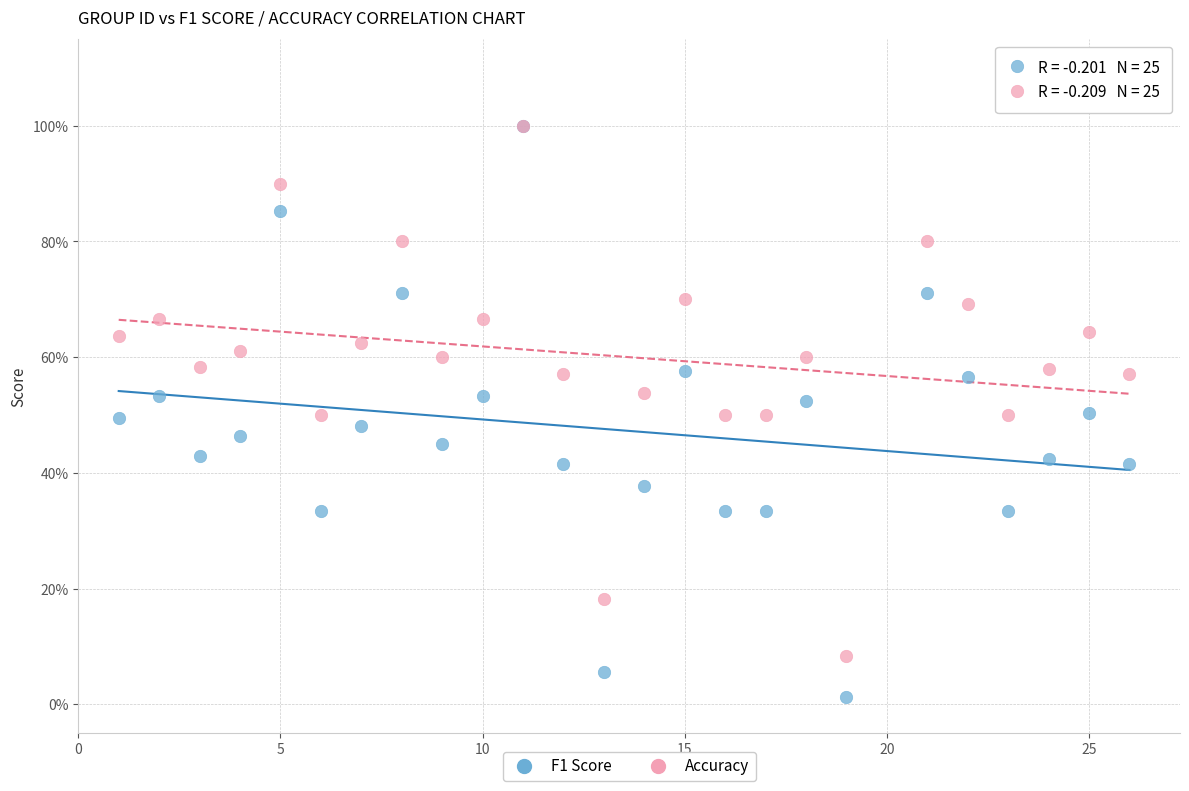

Which series has the widest spread of Y values?

F1 Score